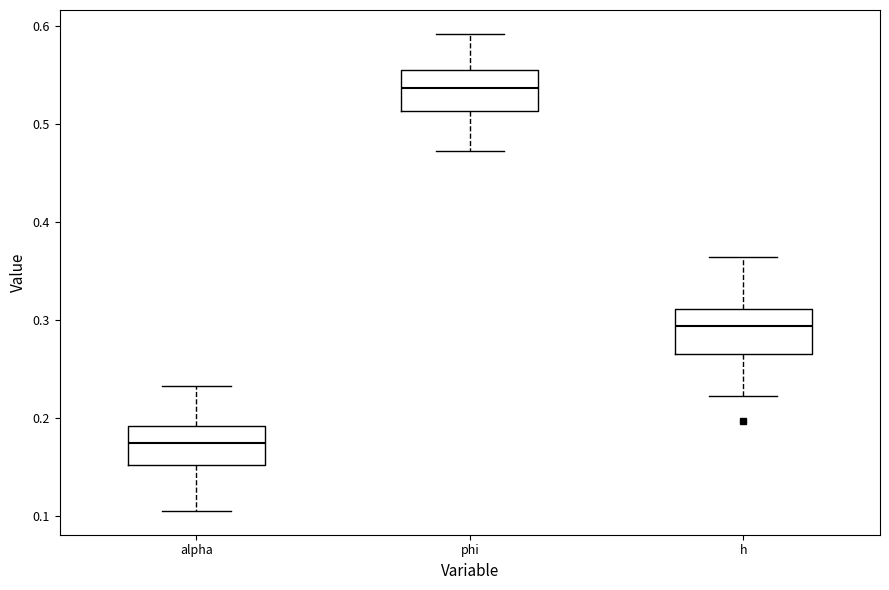

Which box has the lowest median line?

alpha